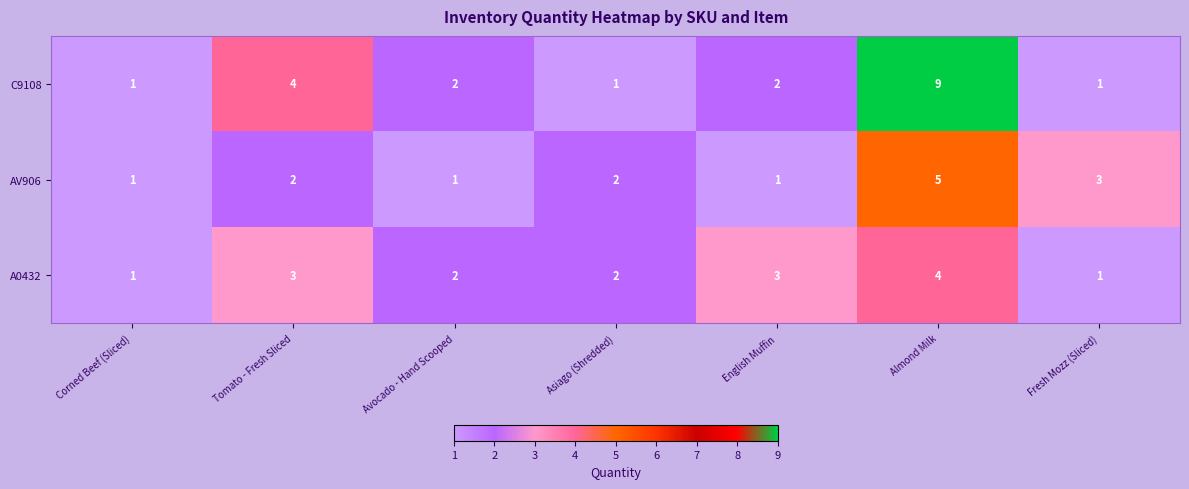

What is the total value across all series at Fresh Mozz (Sliced)?

5